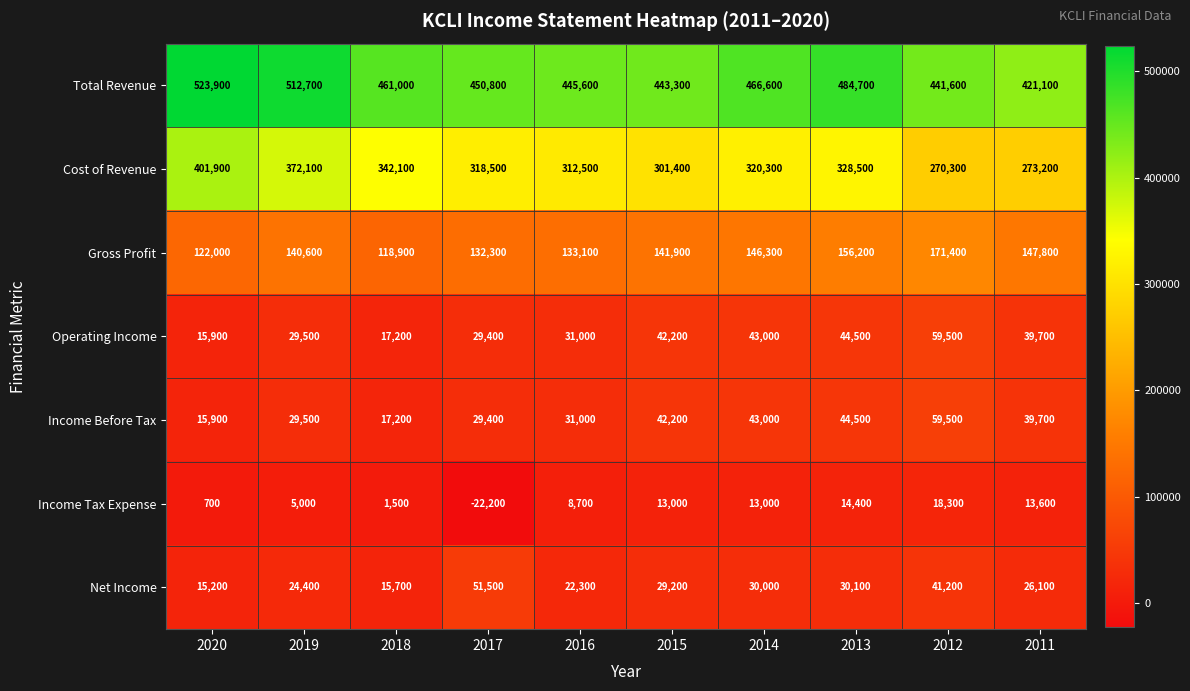

Which series has the widest spread of values?

Cost of Revenue